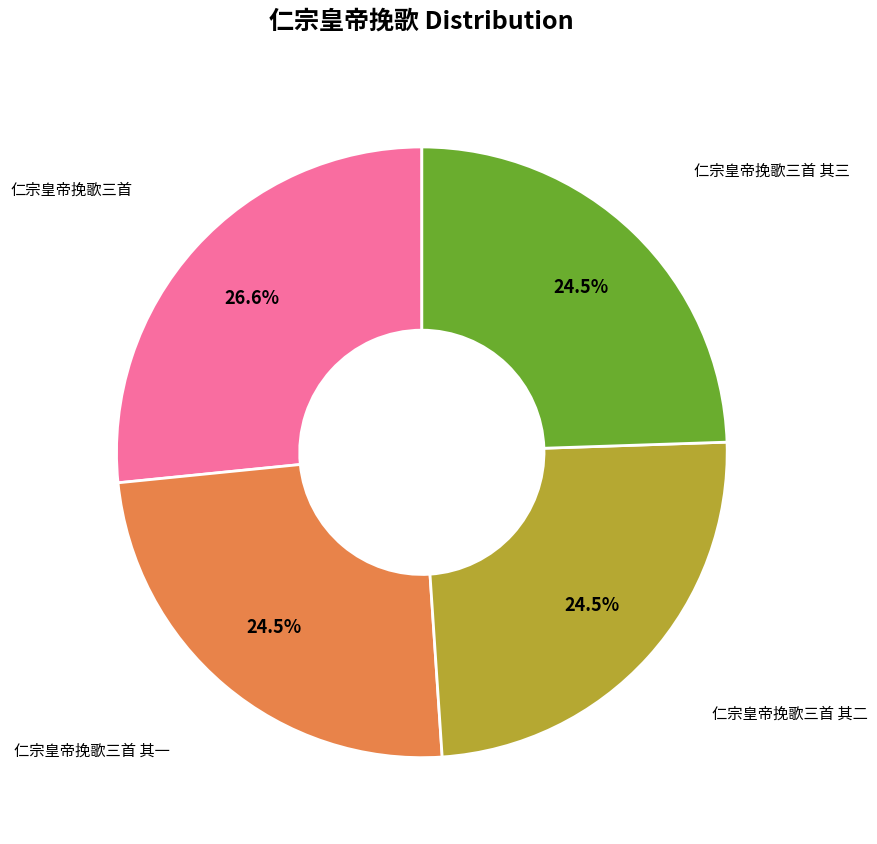

Is there any slice that represents more than half of the pie?

No